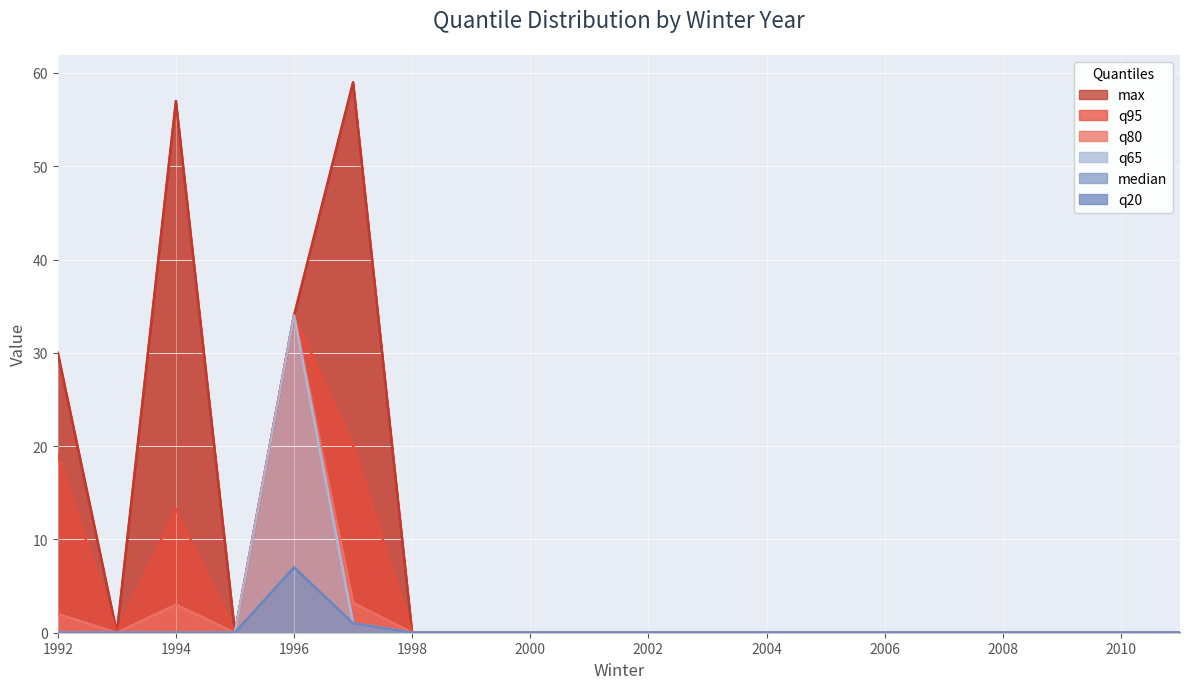

What are all the series names shown in the legend?

max, q95, q80, q65, median, q20